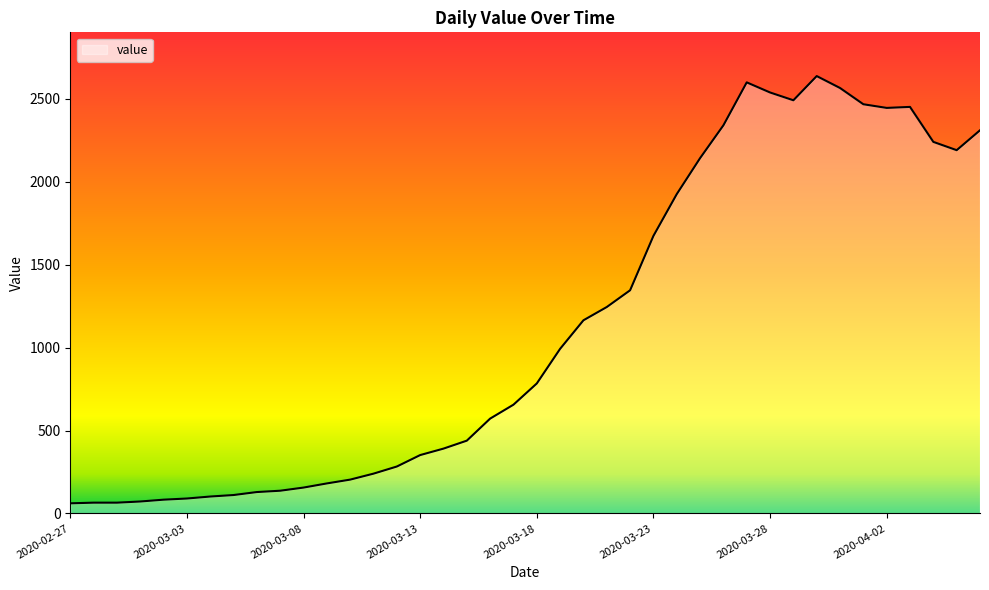

What is the maximum value shown in the chart?

2638